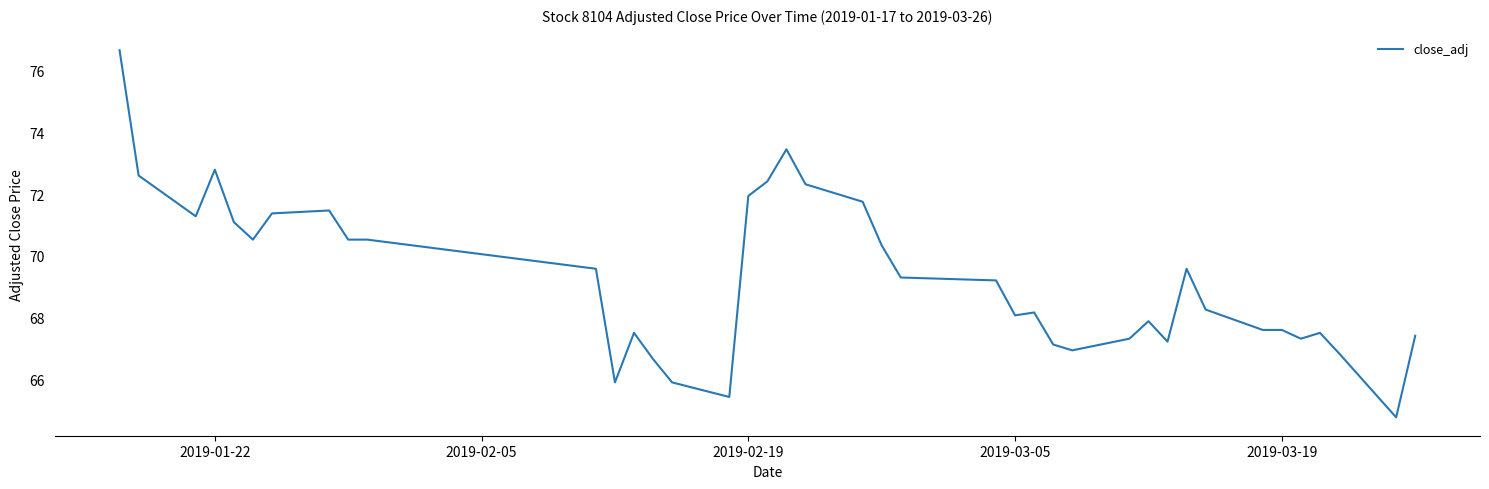

What is the difference between the maximum and minimum values?

11.9